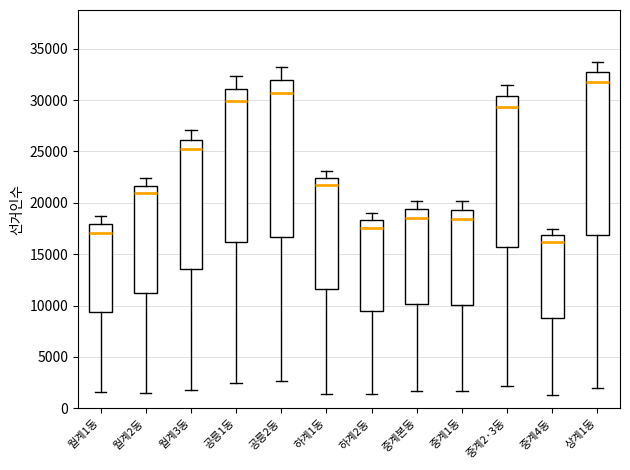

Reading left to right, read every box against the y-axis: the position of its median line, the range the box covers, and the ends of its whiskers. The values are not printed on the chart, so give them approximately, as read against the axis.

월계1동: median 17000, box 9500 to 18000, whiskers 1500 to 18500
월계2동: median 21000, box 11000 to 21500, whiskers 1500 to 22500
월계3동: median 25500, box 13500 to 26000, whiskers 2000 to 27000
공릉1동: median 30000, box 16000 to 31000, whiskers 2500 to 32500
공릉2동: median 30500, box 16500 to 32000, whiskers 2500 to 33500
하계1동: median 21500, box 11500 to 22500, whiskers 1500 to 23000
하계2동: median 17500, box 9500 to 18500, whiskers 1500 to 19000
중계본동: median 18500, box 10000 to 19500, whiskers 1500 to 20000
중계1동: median 18500, box 10000 to 19500, whiskers 1500 to 20000
중계2·3동: median 29500, box 15500 to 30500, whiskers 2000 to 31500
중계4동: median 16000, box 8500 to 17000, whiskers 1500 to 17500
상계1동: median 31500, box 17000 to 32500, whiskers 2000 to 33500